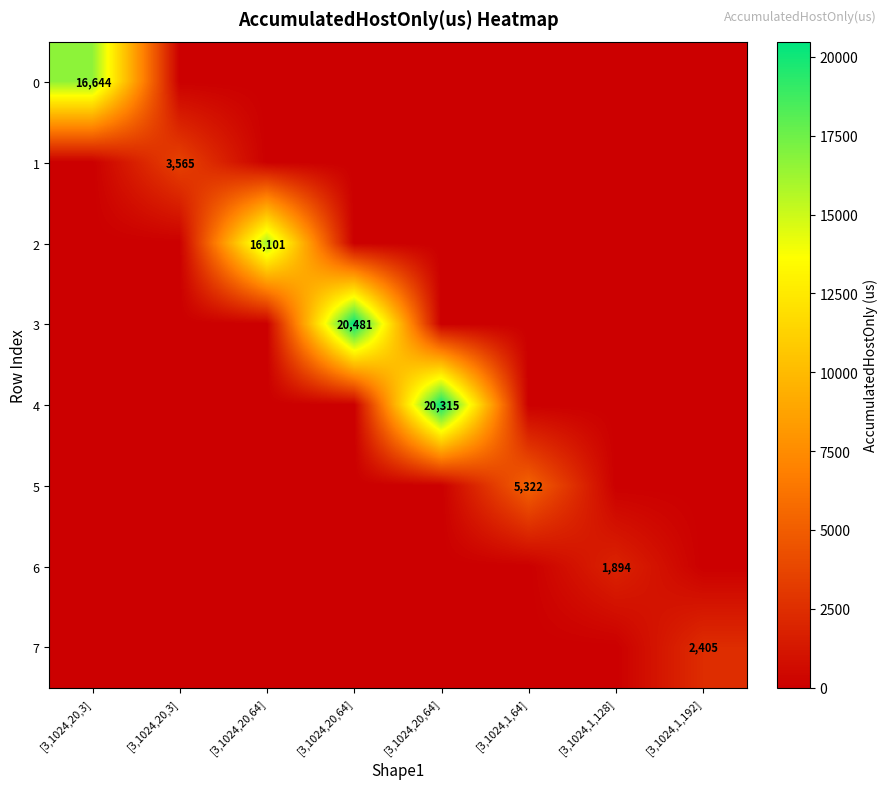

List the labels in order of 0 value, smallest first.

[3,1024,20,3], [3,1024,20,64], [3,1024,20,64], [3,1024,20,64], [3,1024,1,64], [3,1024,1,128], [3,1024,1,192], [3,1024,20,3]